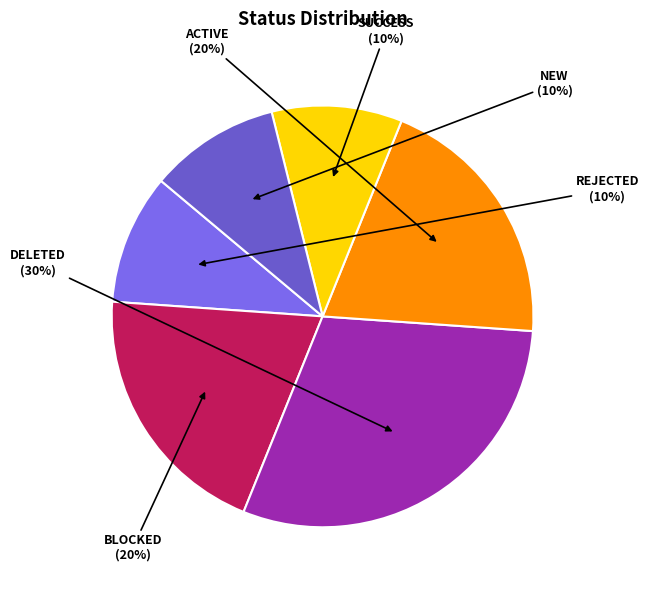

To the nearest percent, what is the average slice percentage?

17%